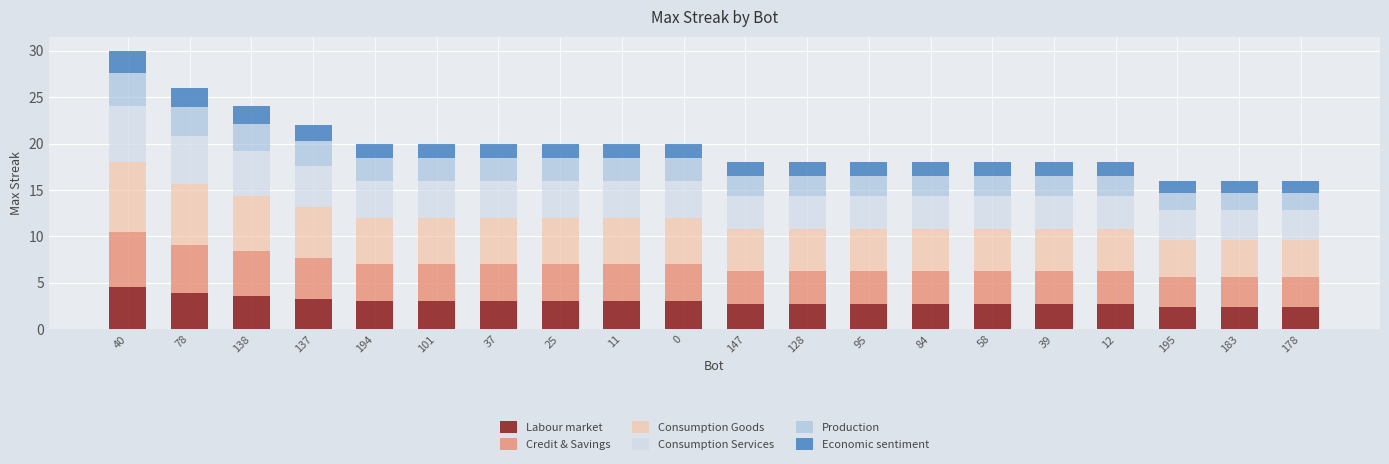

Is it true that Labour market equals 4.5 at 39?

False